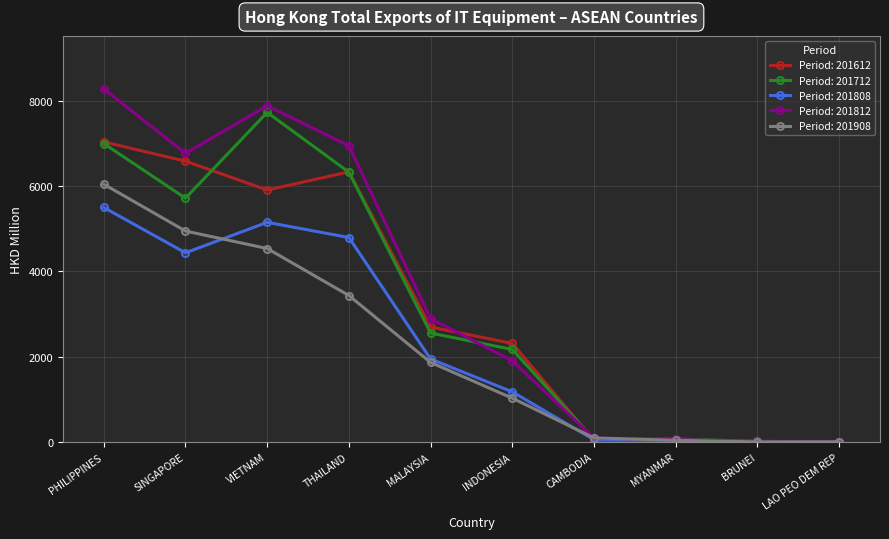

What is the difference between the highest and lowest values at LAO PEO DEM REP?

1.1